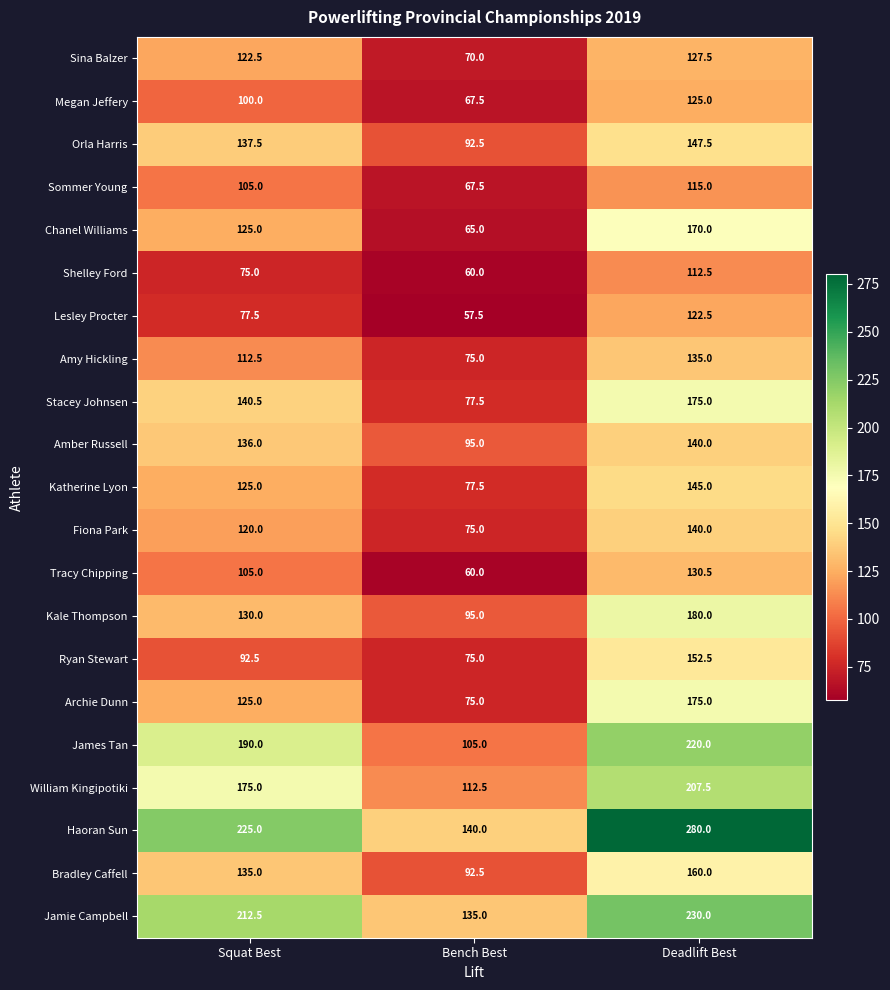

At which label does Amber Russell reach its minimum?

Bench Best